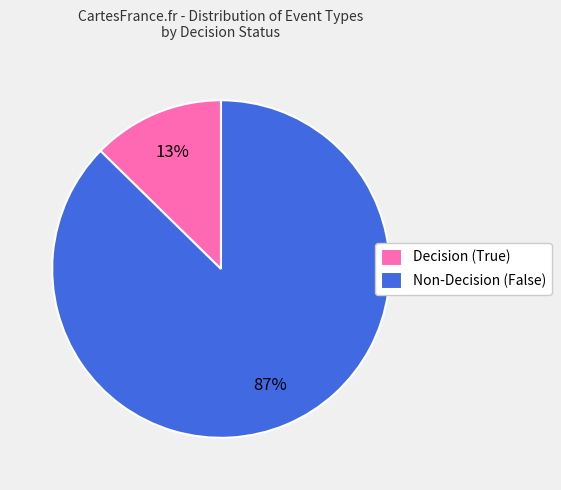

How many segments does this pie chart have?

2